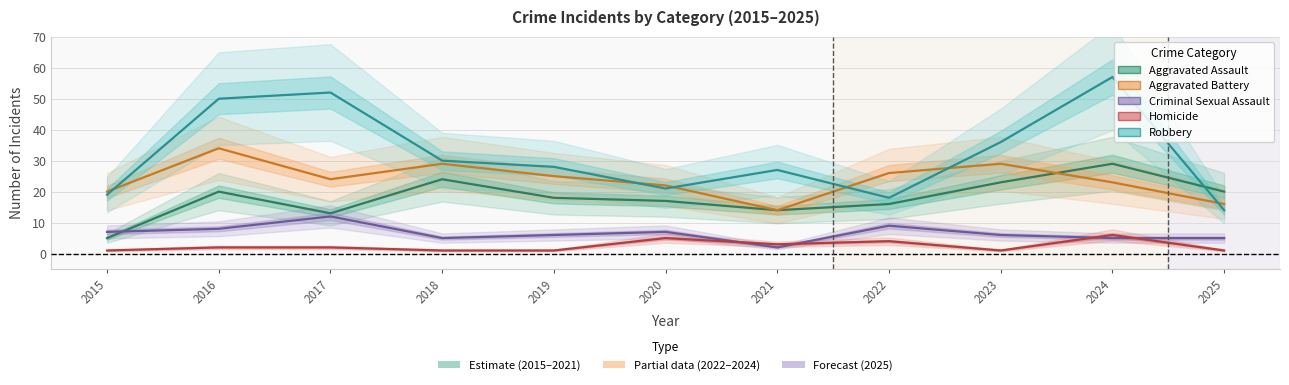

What is the difference between the maximum and minimum values in the Robbery series?

43